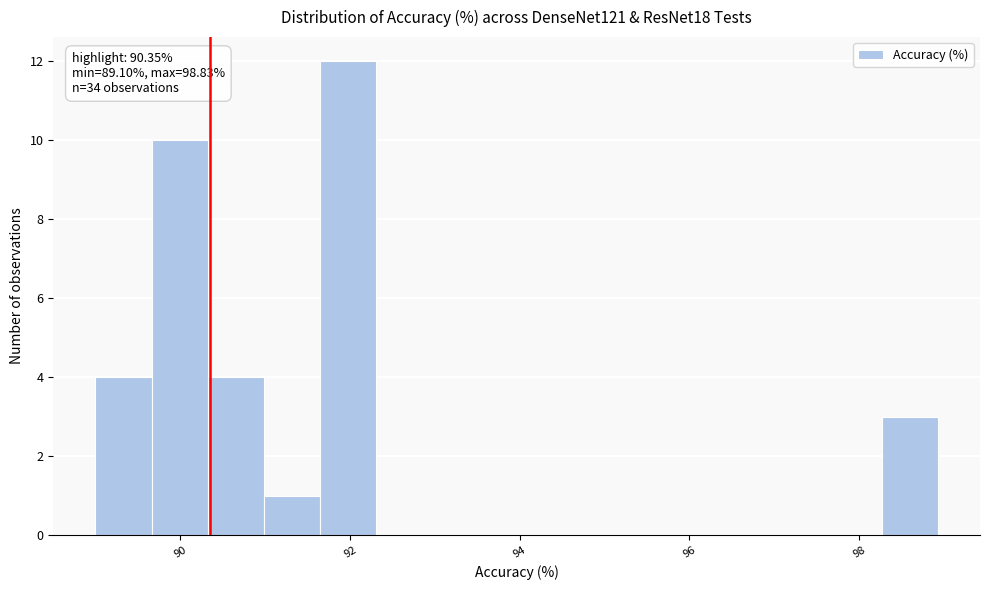

Read against the x-axis, roughly where is the centre of the tallest bar?

92.0